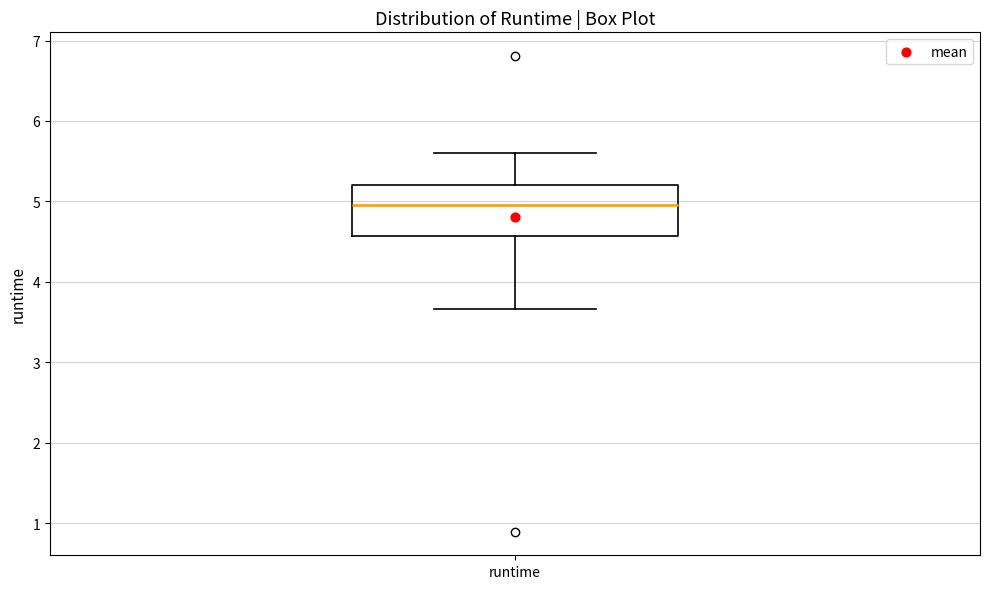

Transcribe this box plot: give where the median line is, the range the box spans, and where the two whiskers end, as read against the y-axis. The values are not printed on the chart, so give them approximately, as read against the axis.

median 5.0, box 4.6 to 5.2, whiskers 3.7 to 5.6